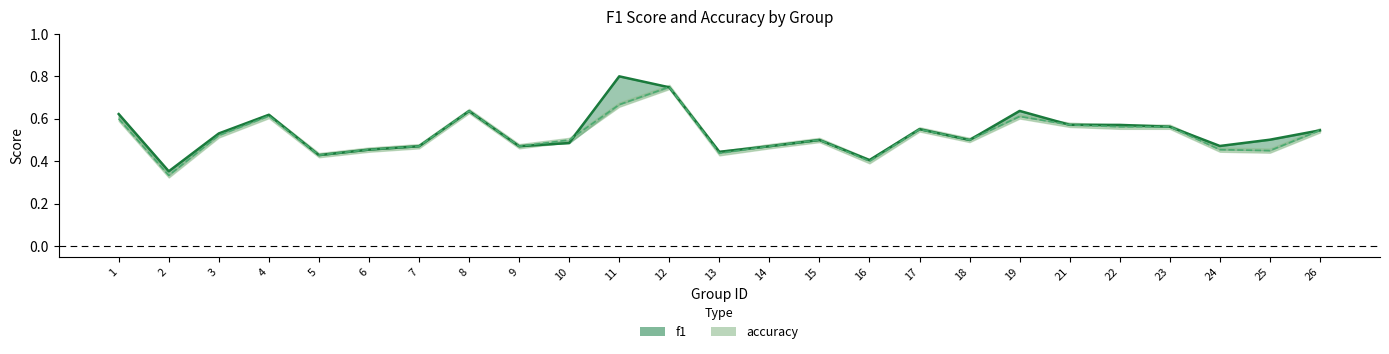

What is the value of the accuracy point at the 6th from the left?

0.5